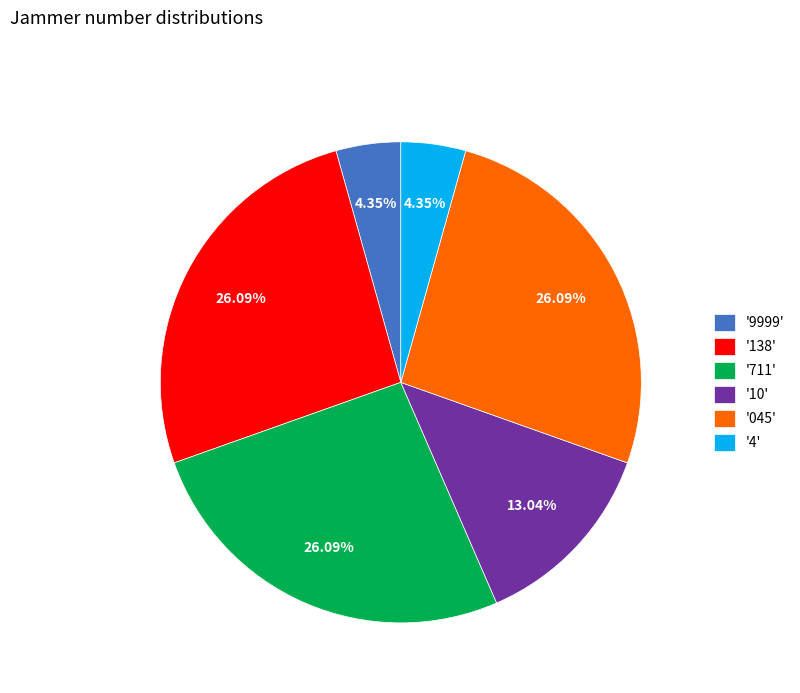

To the nearest percent, what is the difference between the largest and smallest slice percentages?

22%